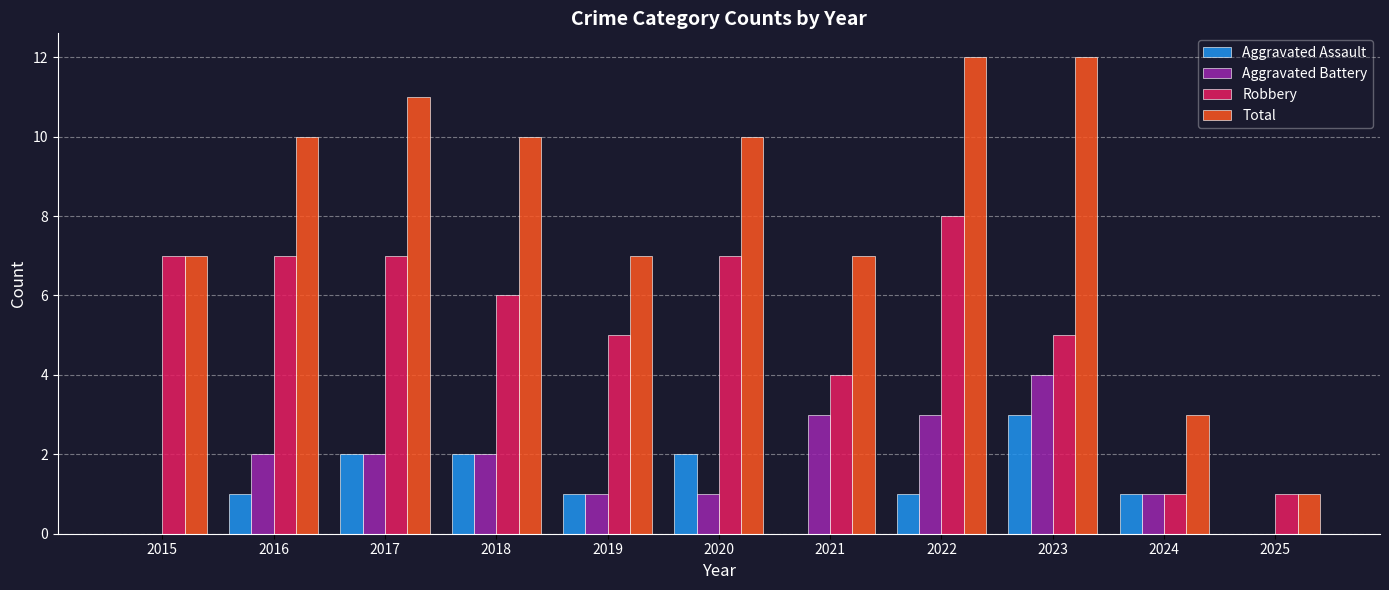

What is the sum of the Aggravated Battery values at 2023 and 2025?

4